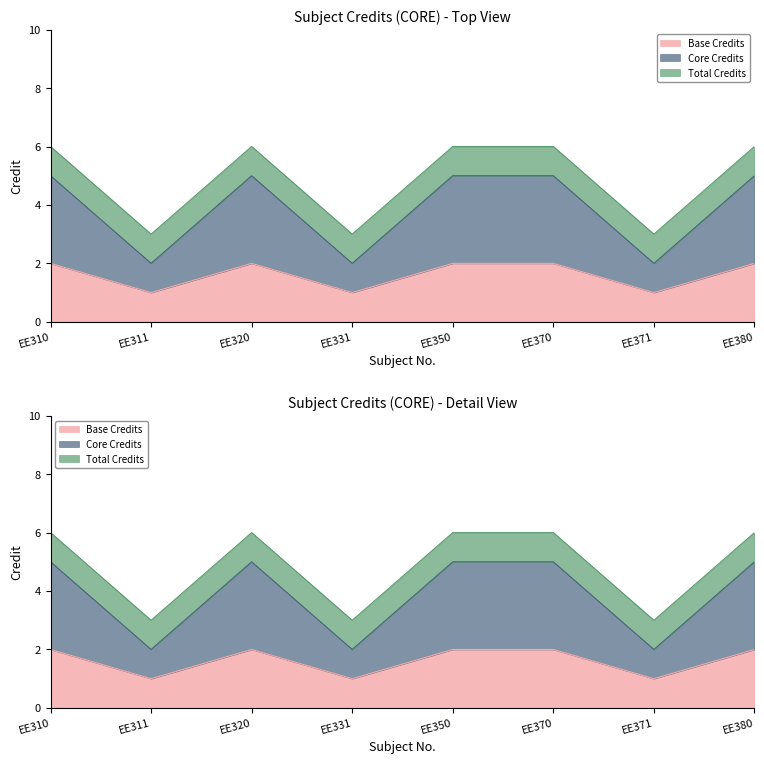

Where is the first local maximum?

EE320